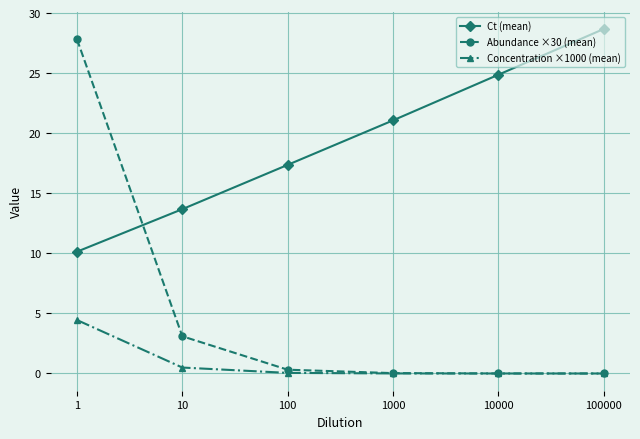

What is the difference between the maximum and minimum values in the Concentration ×1000 (mean) series?

4.5